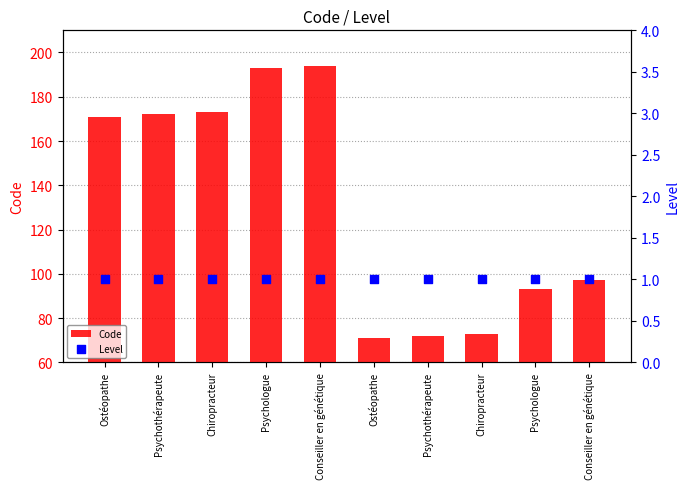

What are all the series names shown in the legend?

Code, Level